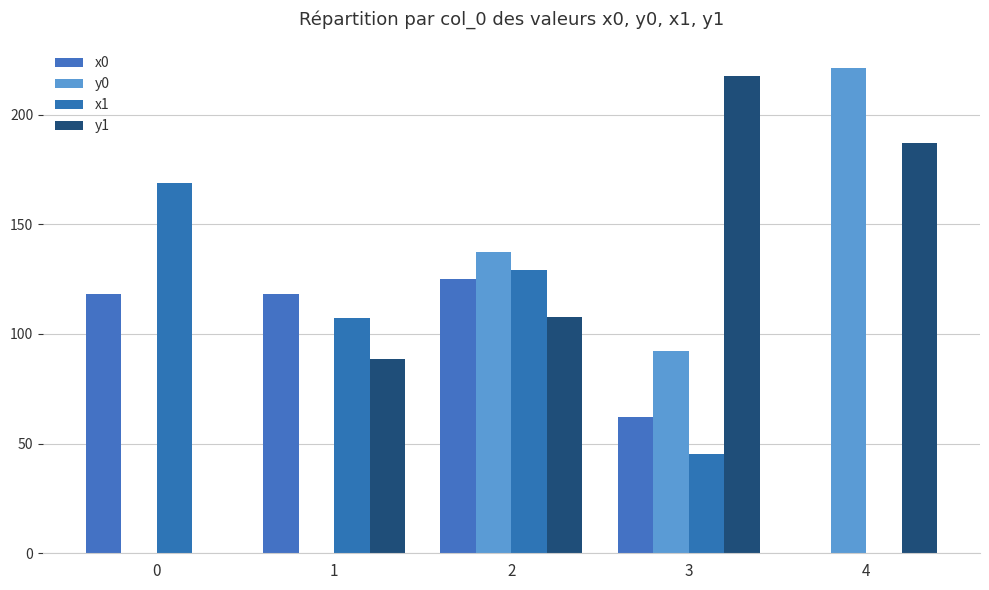

Reading left to right, transcribe all the data shown in this chart.

x0: 0=118.4	1=118.4	2=124.9	3=62.0	4=0.0
y0: 0=0.0	1=0.0	2=137.3	3=92.2	4=221.2
x1: 0=168.9	1=107.2	2=129.2	3=45.2	4=0.0
y1: 0=0.0	1=88.6	2=107.7	3=217.6	4=187.2